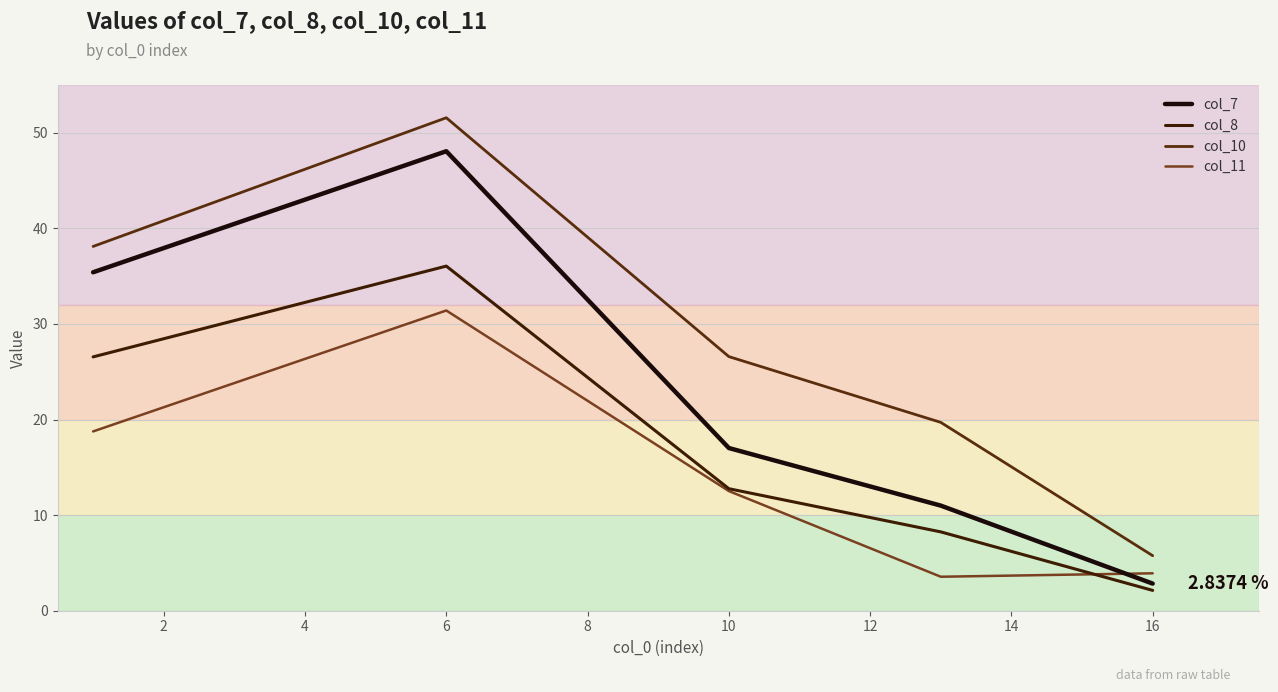

Is this an area chart (filled region under the line)?

No